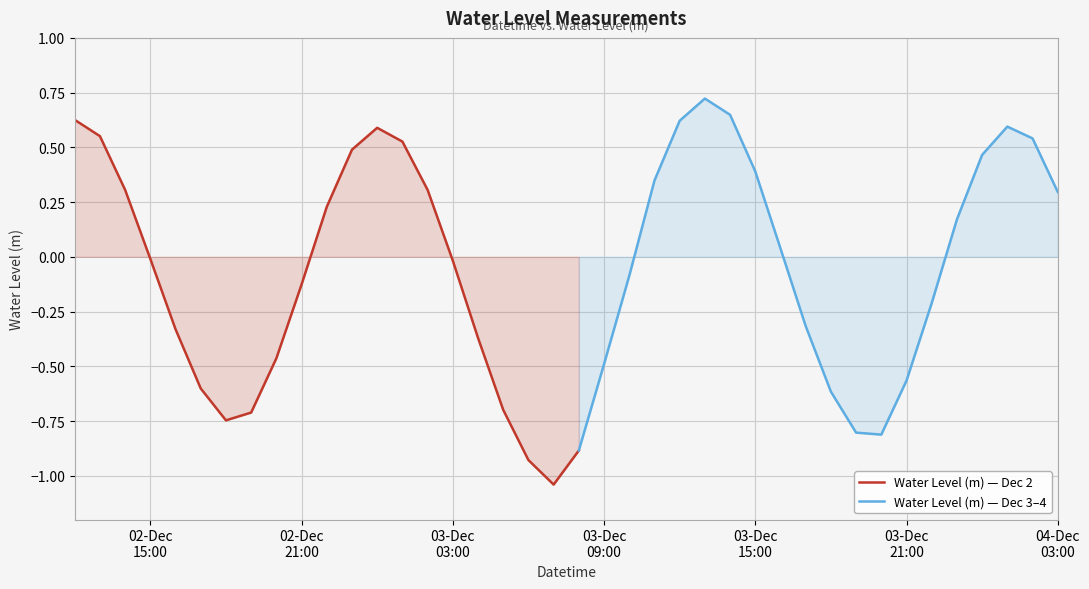

How many values are below zero?

21